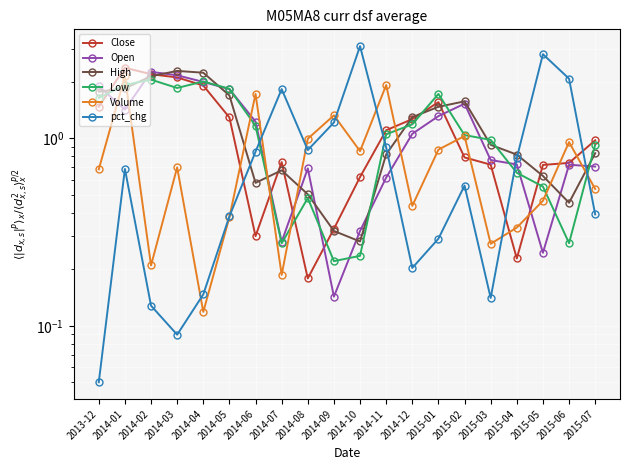

Is it true that Close equals 0.4 at 2015-05?

False